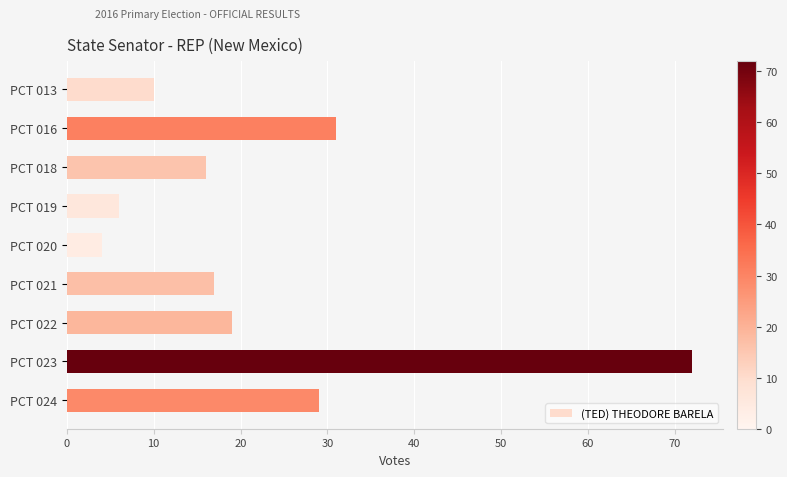

What is the value of the 3rd bar from the top?

16